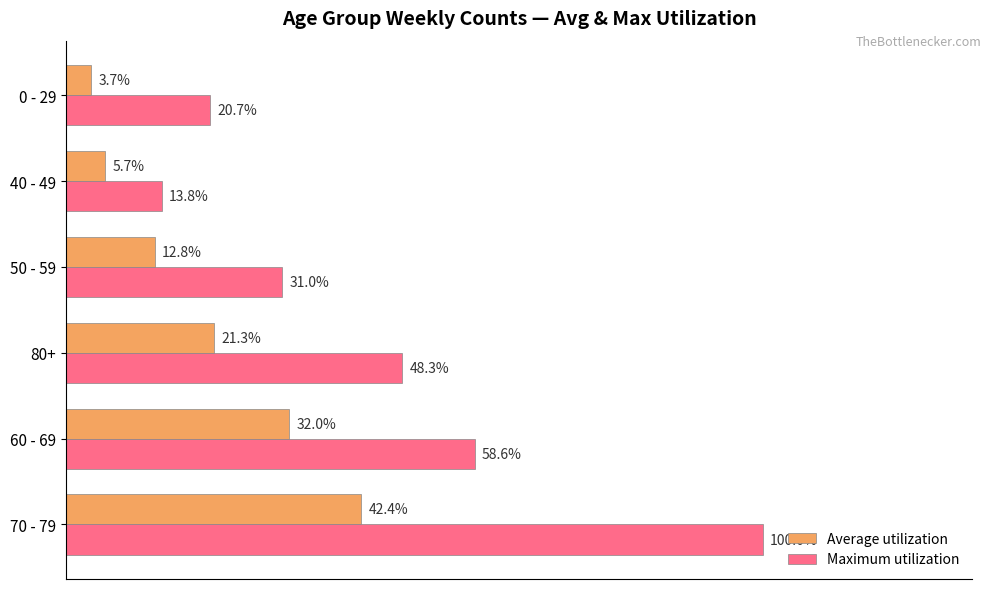

Which series has the widest spread of values?

Maximum utilization